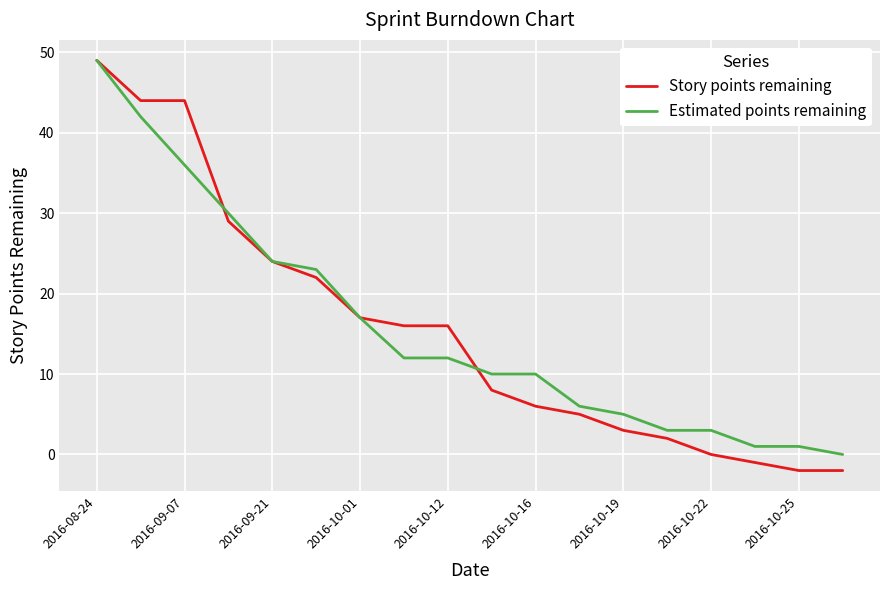

Which series has the widest spread of values?

Story points remaining